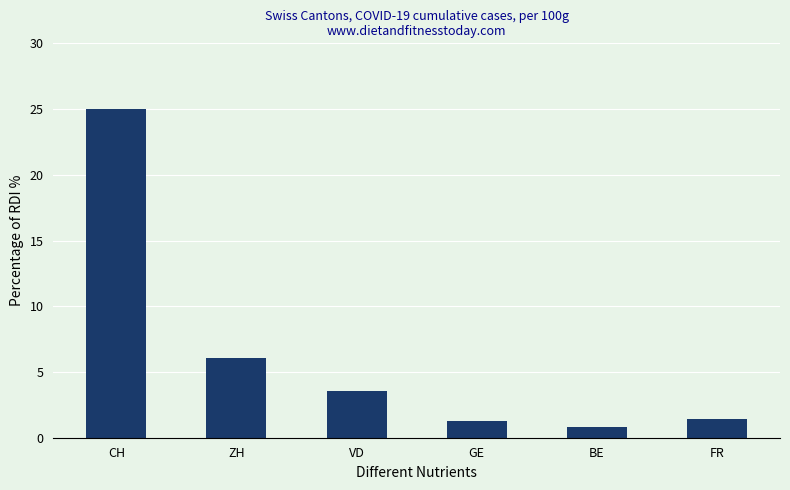

What is the label of the 5th bar from the right?

ZH